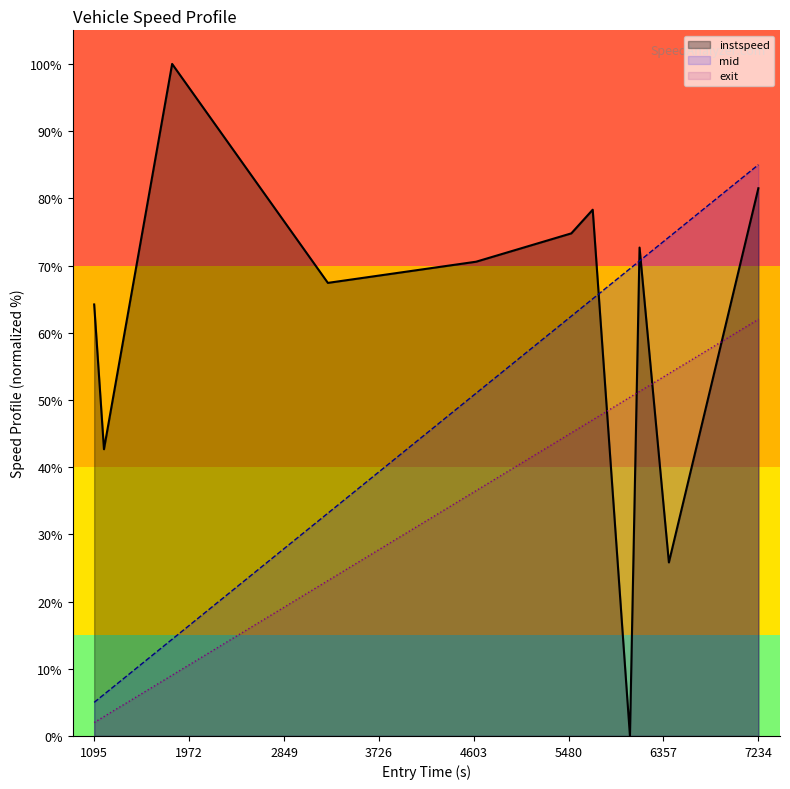

What is the change in value from 1816.2044190763354 to 6407.45651814142?

-74.2